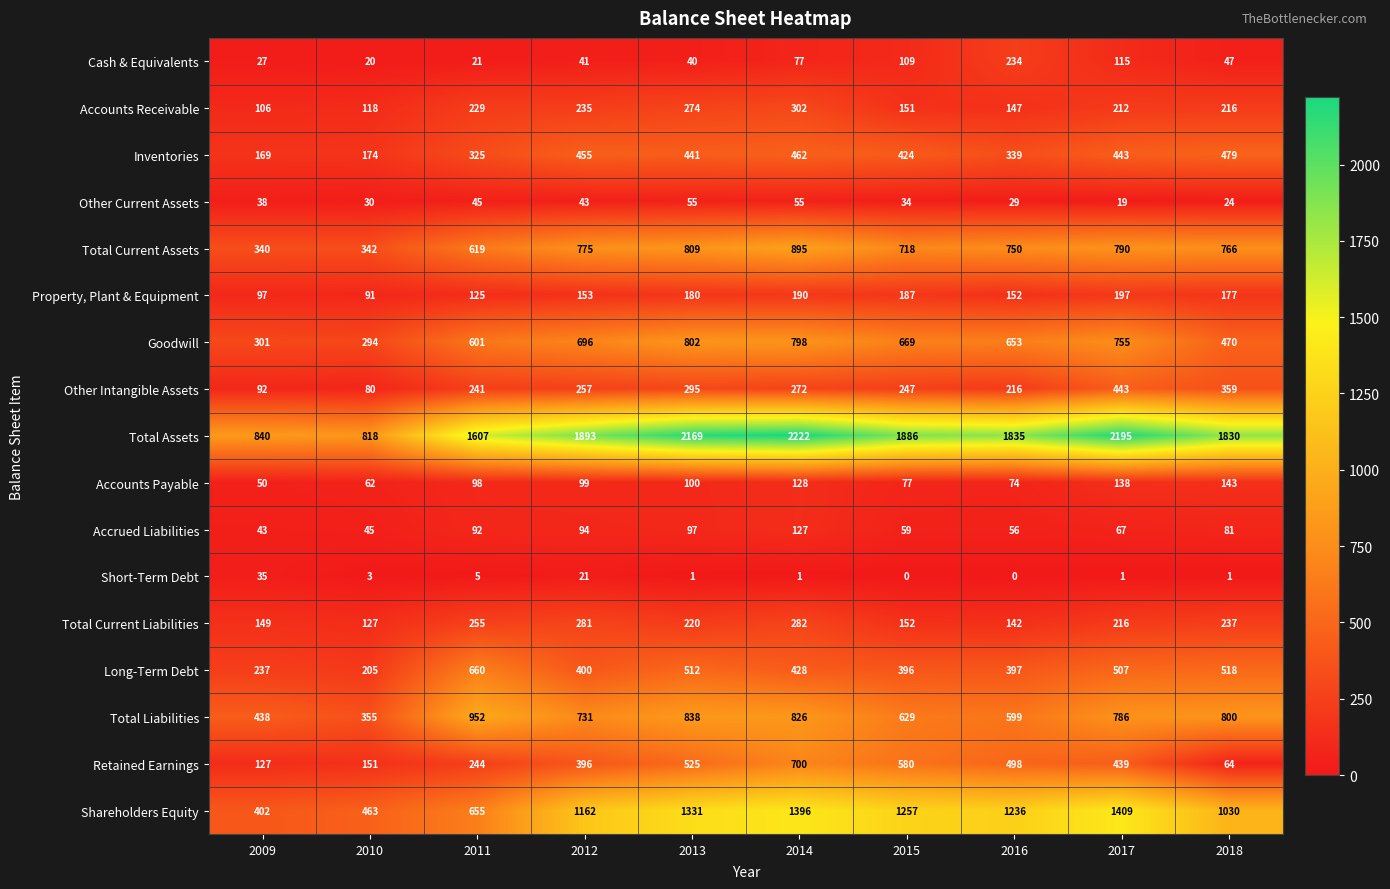

What is the minimum value for Cash & Equivalents?

20